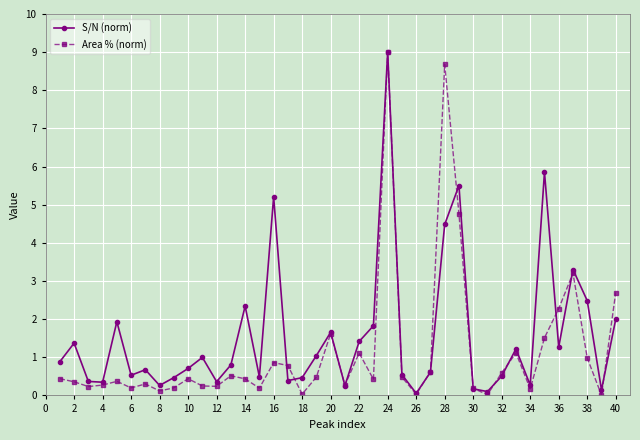

Does the chart display data point markers on the line(s)?

Yes